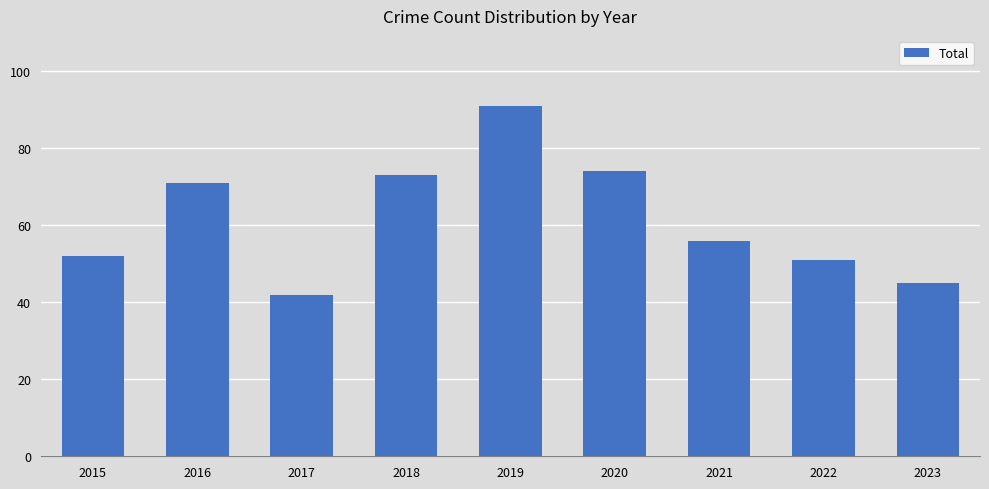

What is the value of the 7th bar from the left?

56